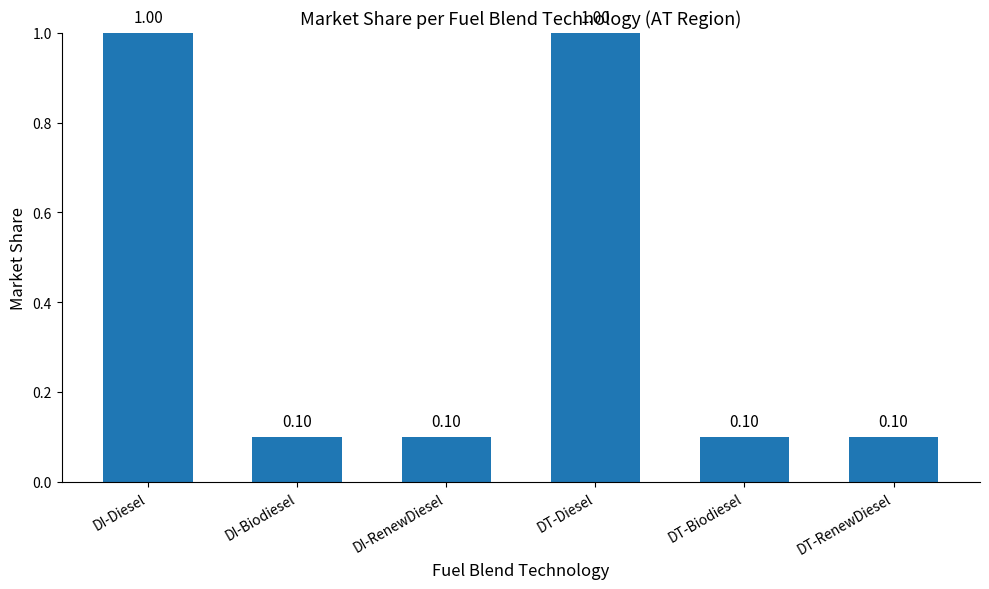

Count the values in the range 0 to 1.

6